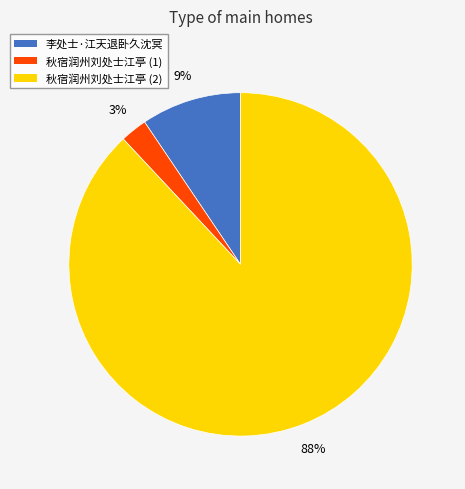

Is it true that 李处士·江天退卧久沈冥 is 9% of the pie?

True